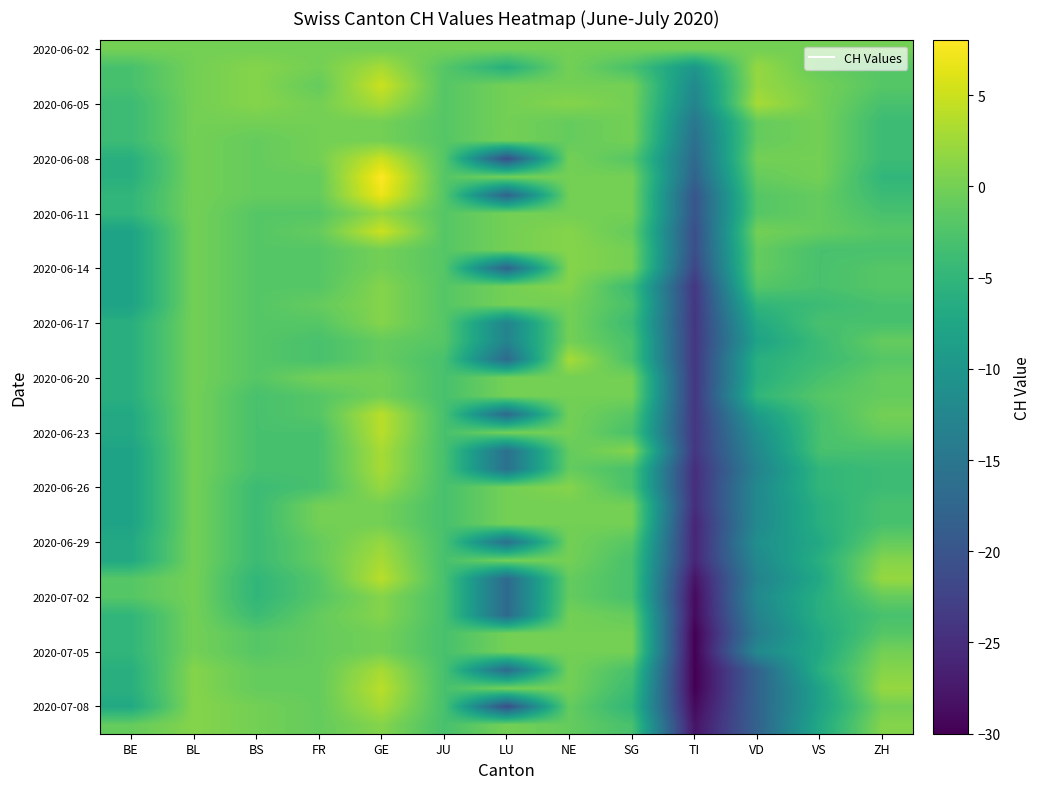

Count the number of categories in the chart.

13